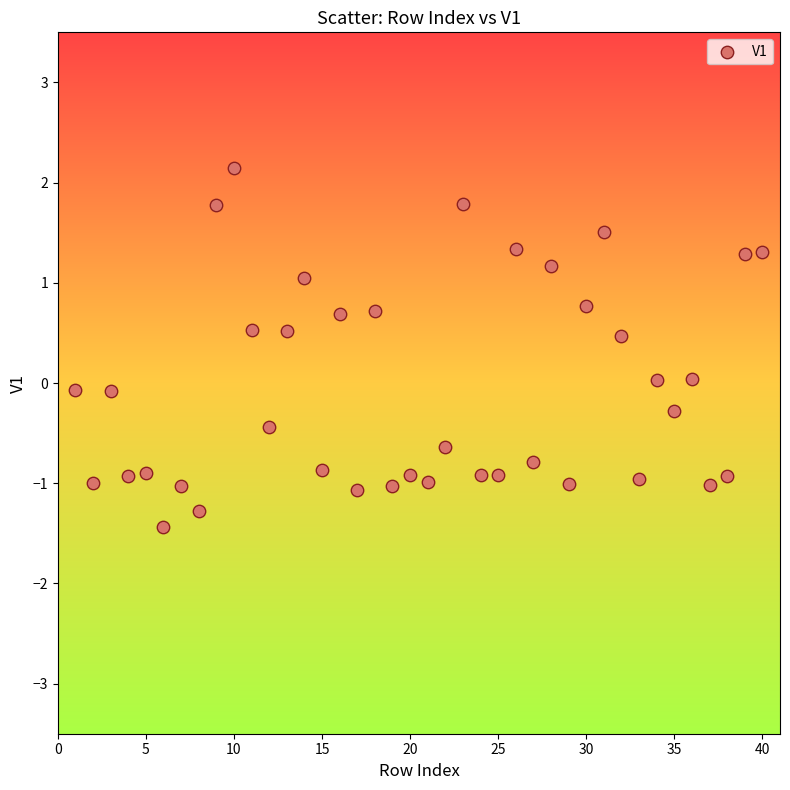

What is the range of Y values (max minus min)?

3.6